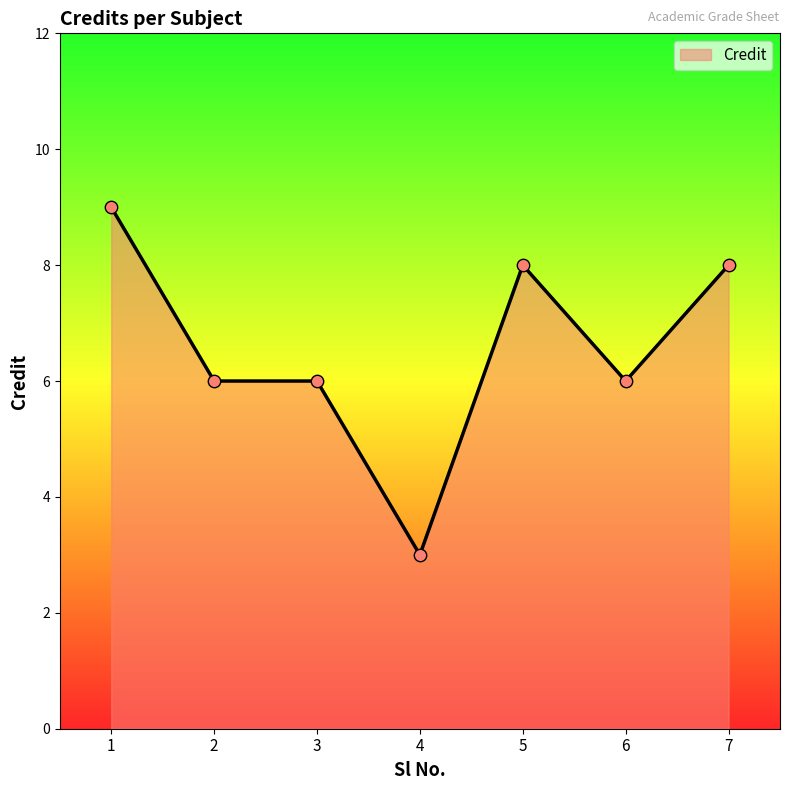

What is the change in value from 1 to 2?

-3